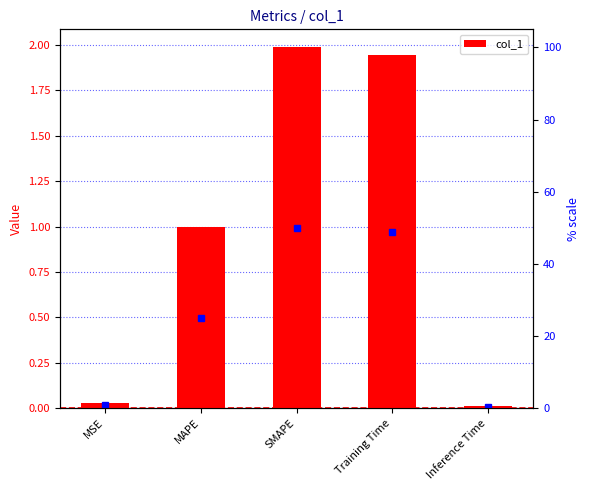

What is the value of the 2nd bar from the left?

1.0